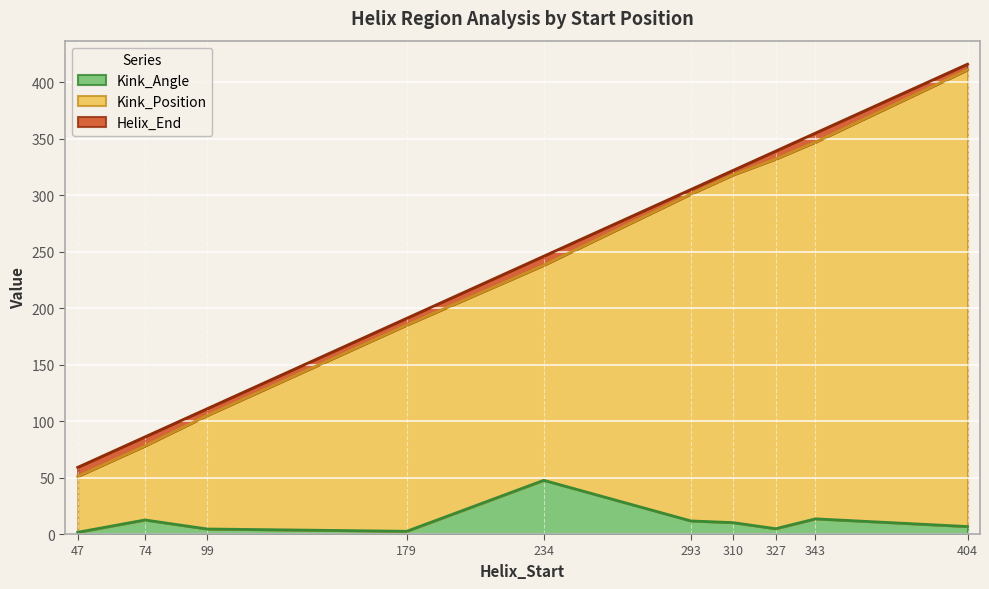

At which category is the sum across all series the highest?

404